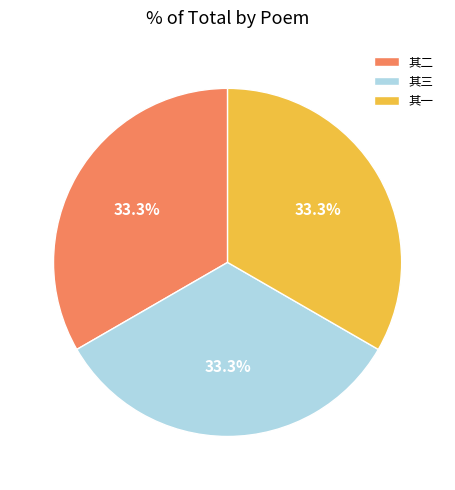

What is the total percentage of 其二 and 其三?

66.7%